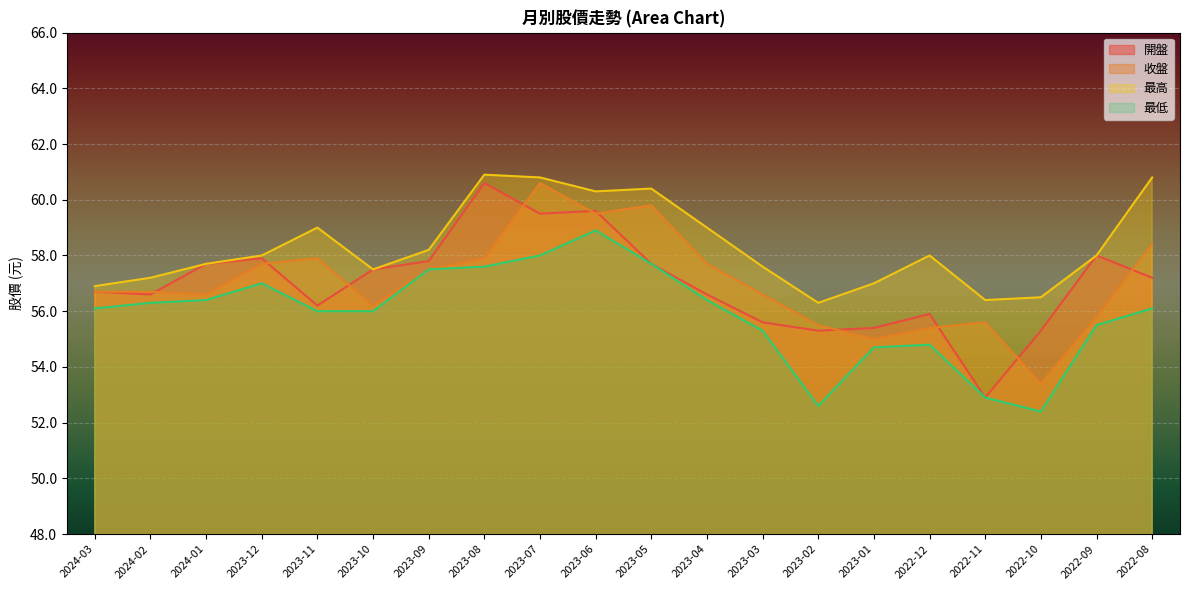

How many interior local peaks does the 開盤 series have?

5